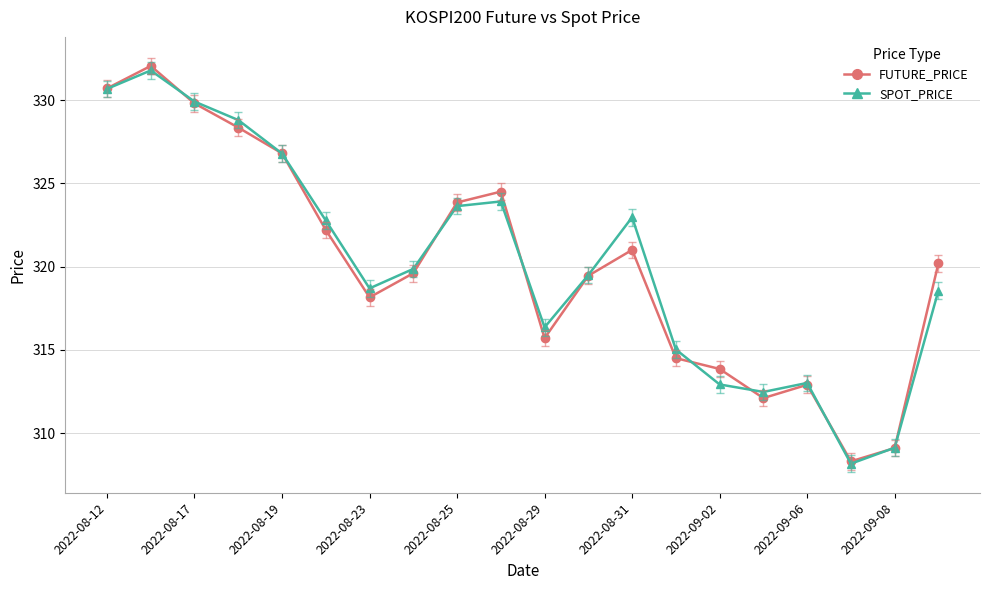

True or false: SPOT_PRICE has more than 0 interior local peaks.

True